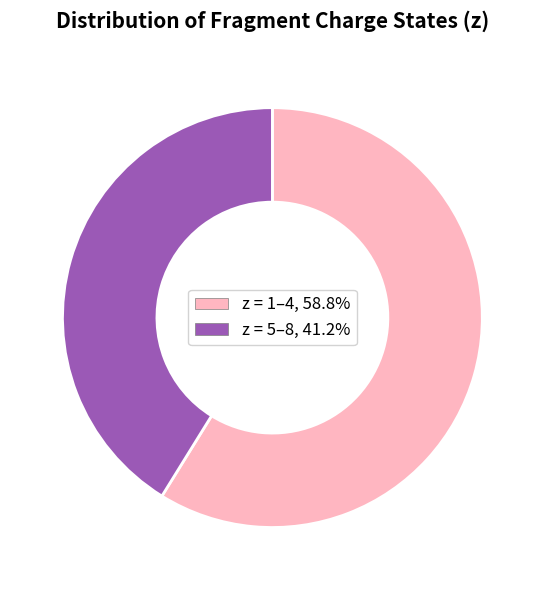

Do z = 1–4, 58.8% and z = 5–8, 41.2% together represent more than half of the pie?

Yes